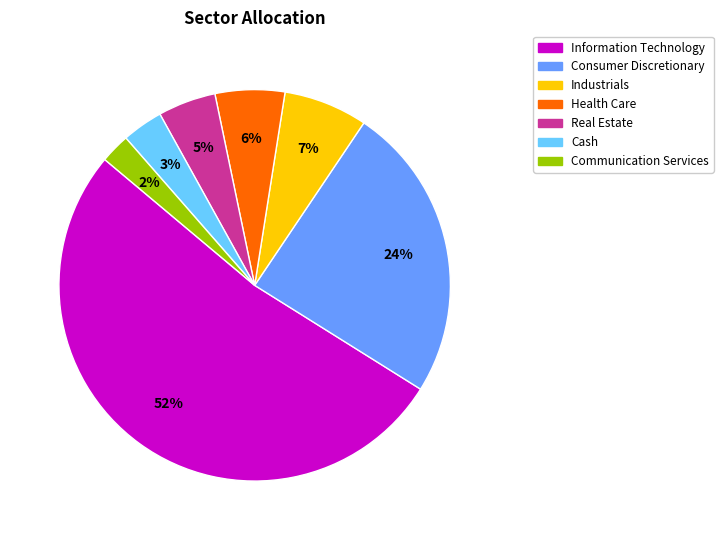

Which category has the smallest portion of the pie?

Communication Services